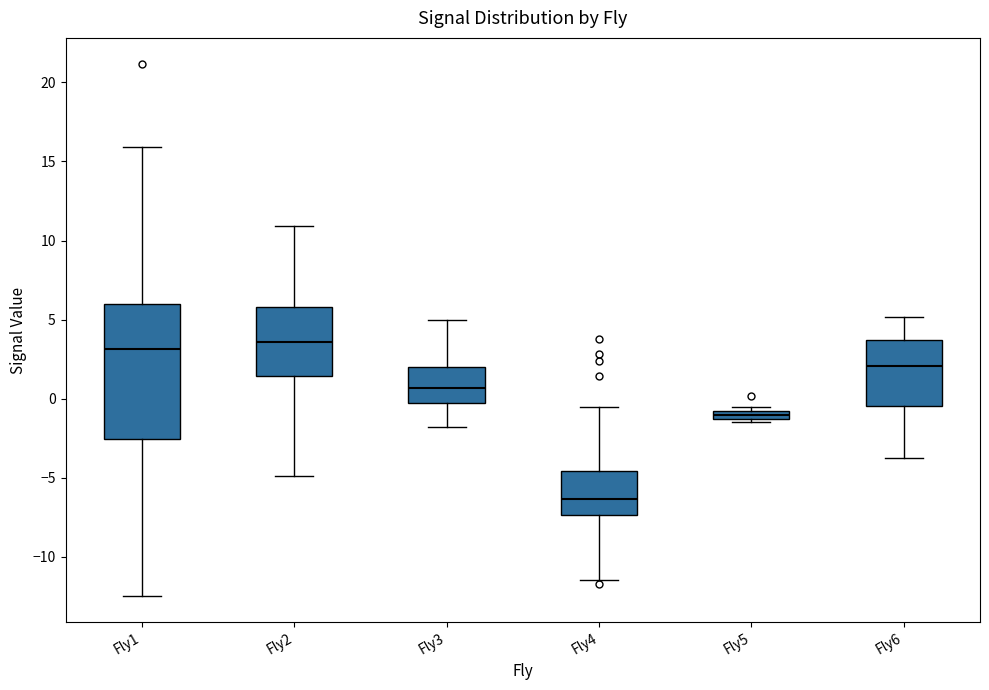

Comparing the boxes themselves (not the whiskers), which one is the tallest?

Fly1